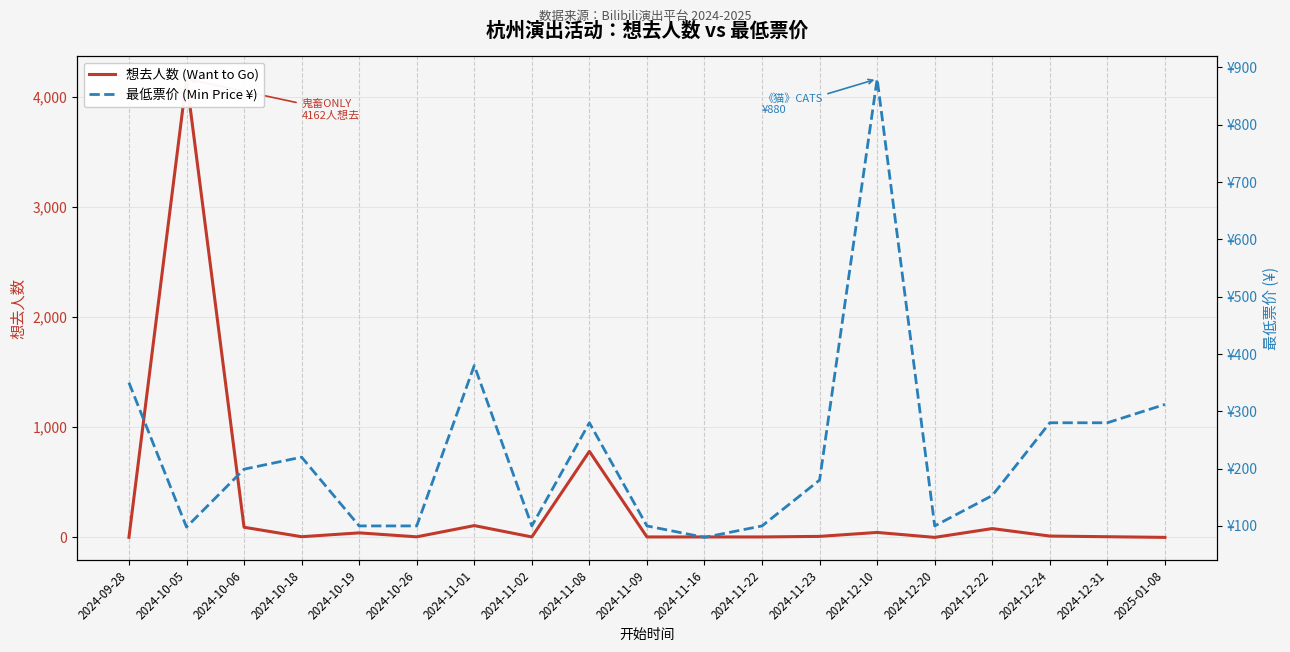

Does the chart have visible grid lines?

Yes